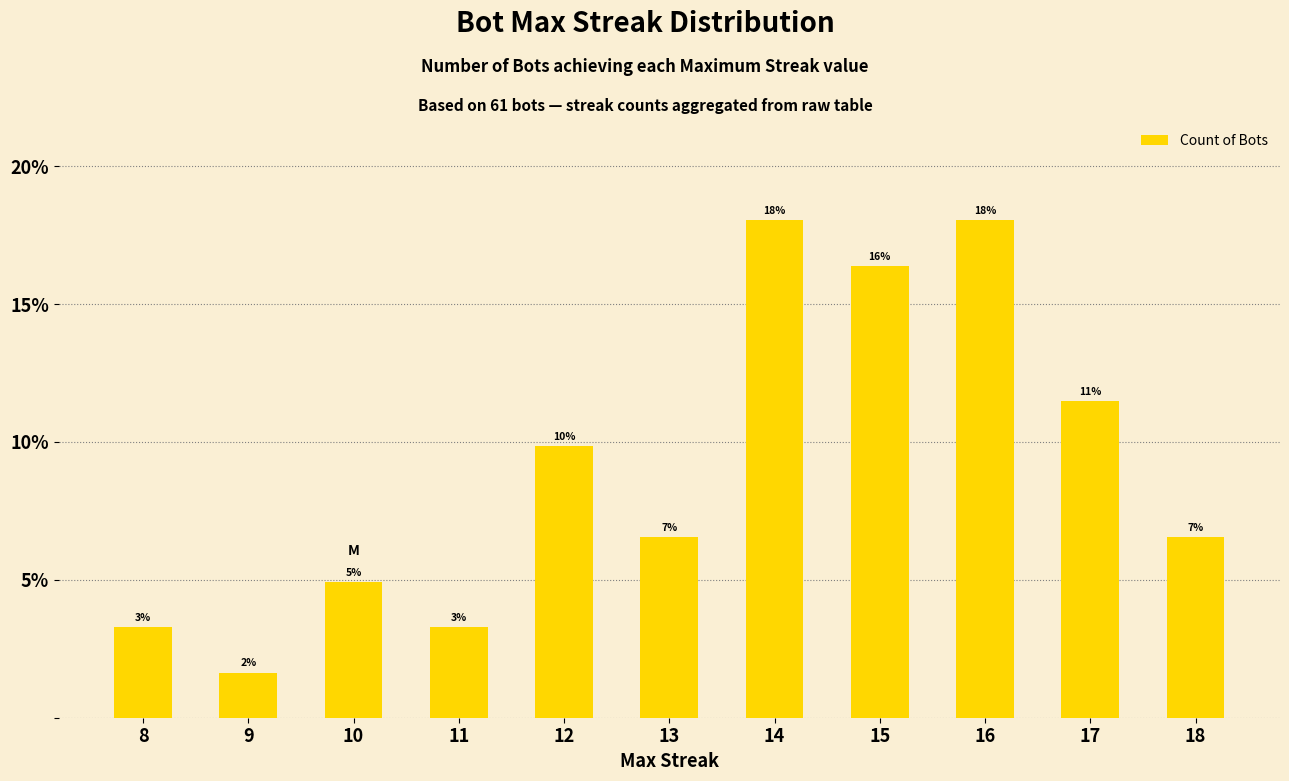

List the labels in order of value, smallest first.

9, 8, 11, 10, 13, 18, 12, 17, 15, 14, 16